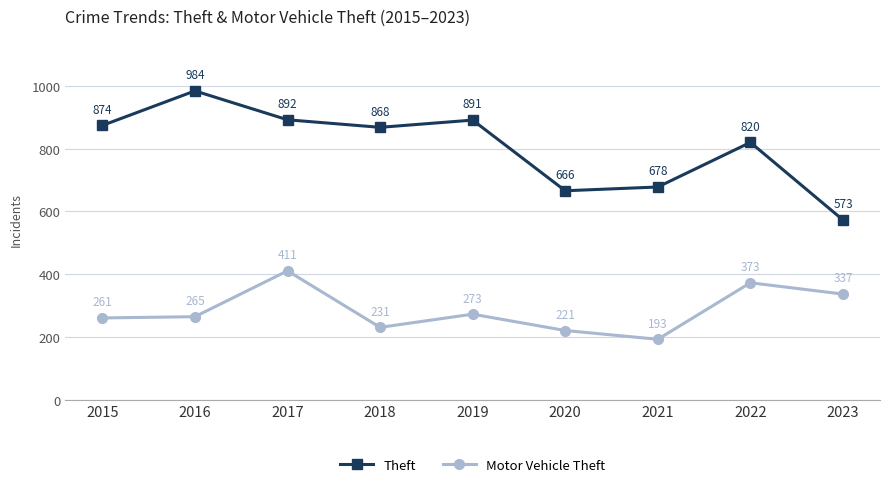

What are all the series names shown in the legend?

Theft, Motor Vehicle Theft